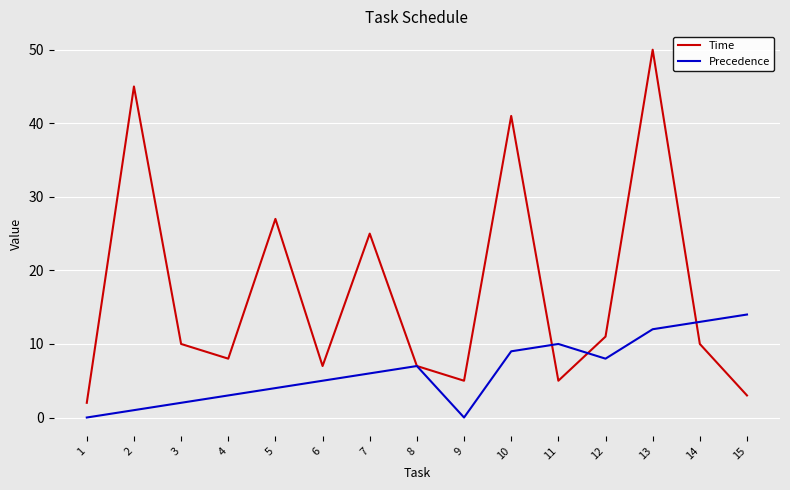

What is the sum of the Precedence values at 1 and 6?

5